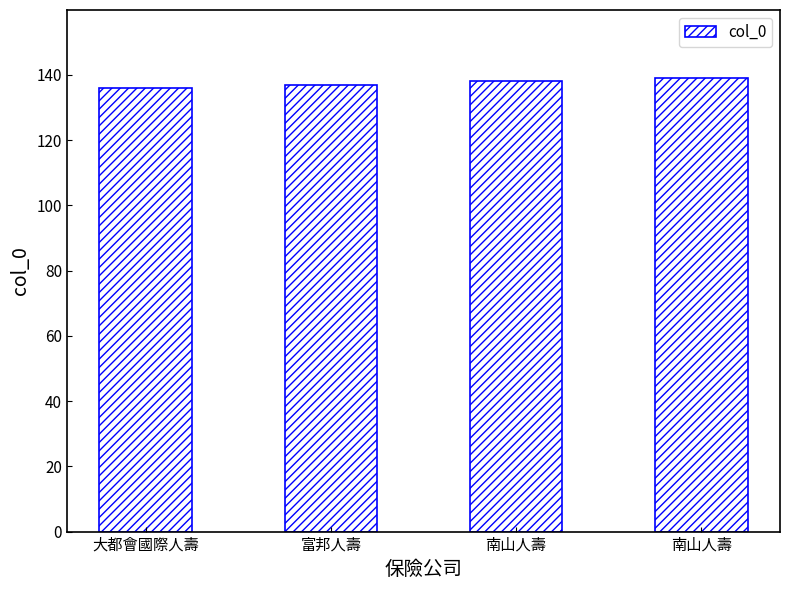

What is the difference between the maximum and minimum values?

3